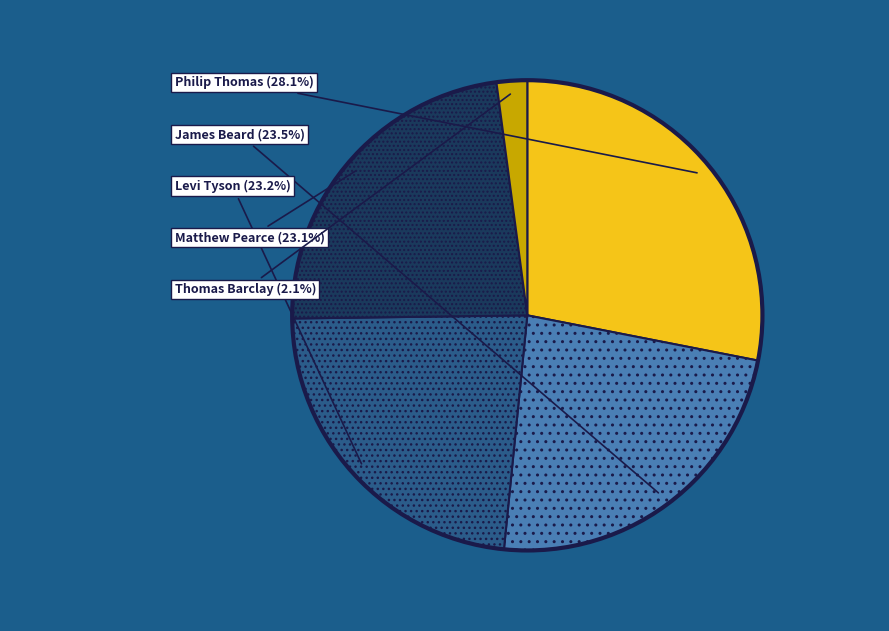

Does any single category account for the majority?

No